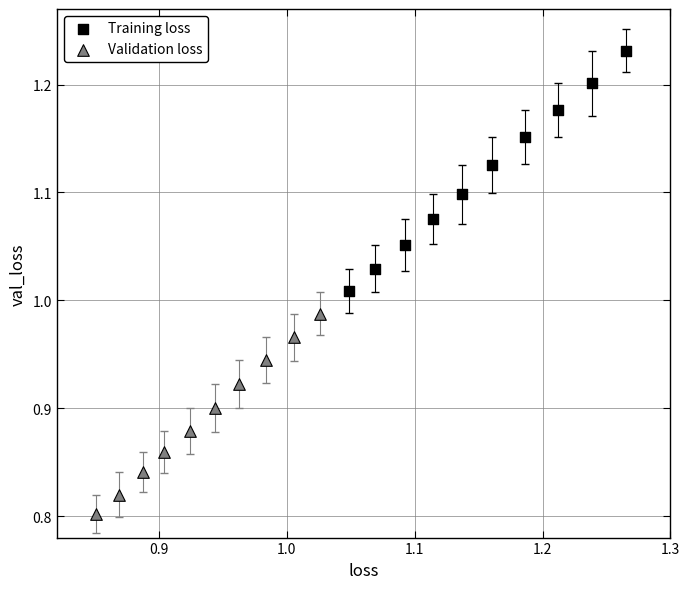

What are all the series names shown in the legend?

Training loss, Validation loss